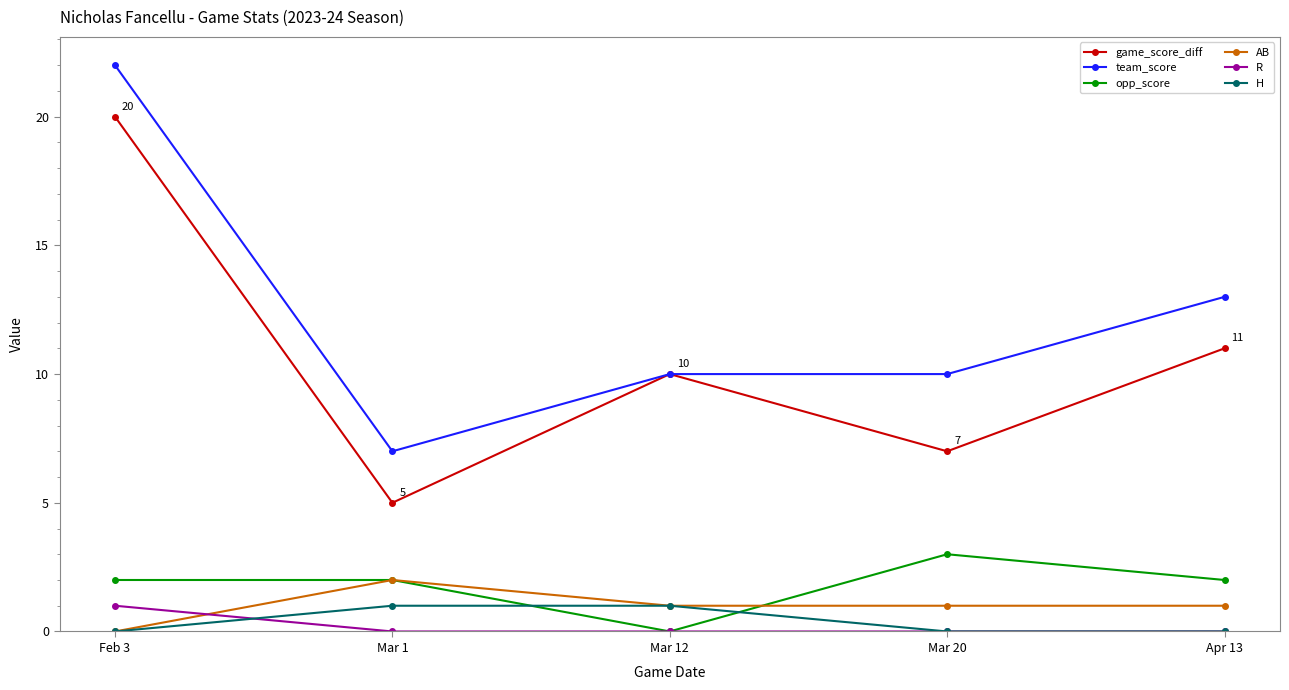

What is the difference between the team_score values at Feb 3 and Mar 12?

12